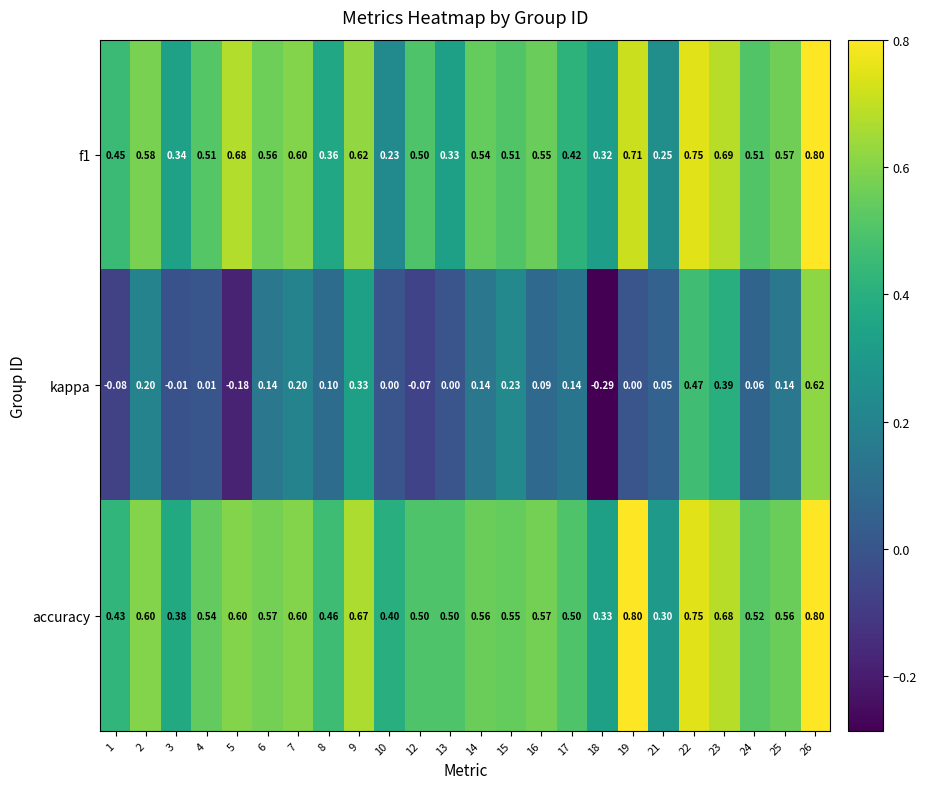

Which series has the largest range (max minus min)?

kappa